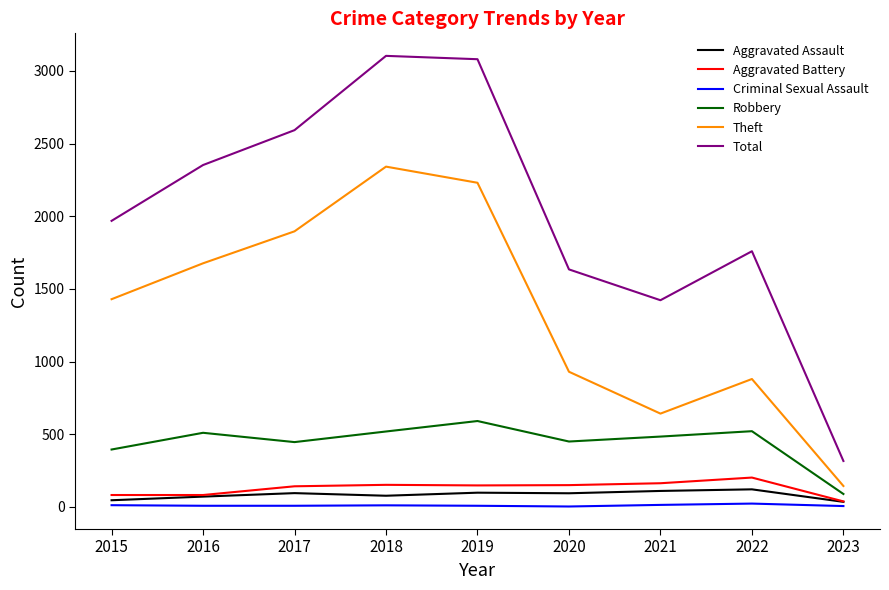

Is this an area chart (filled region under the line)?

No